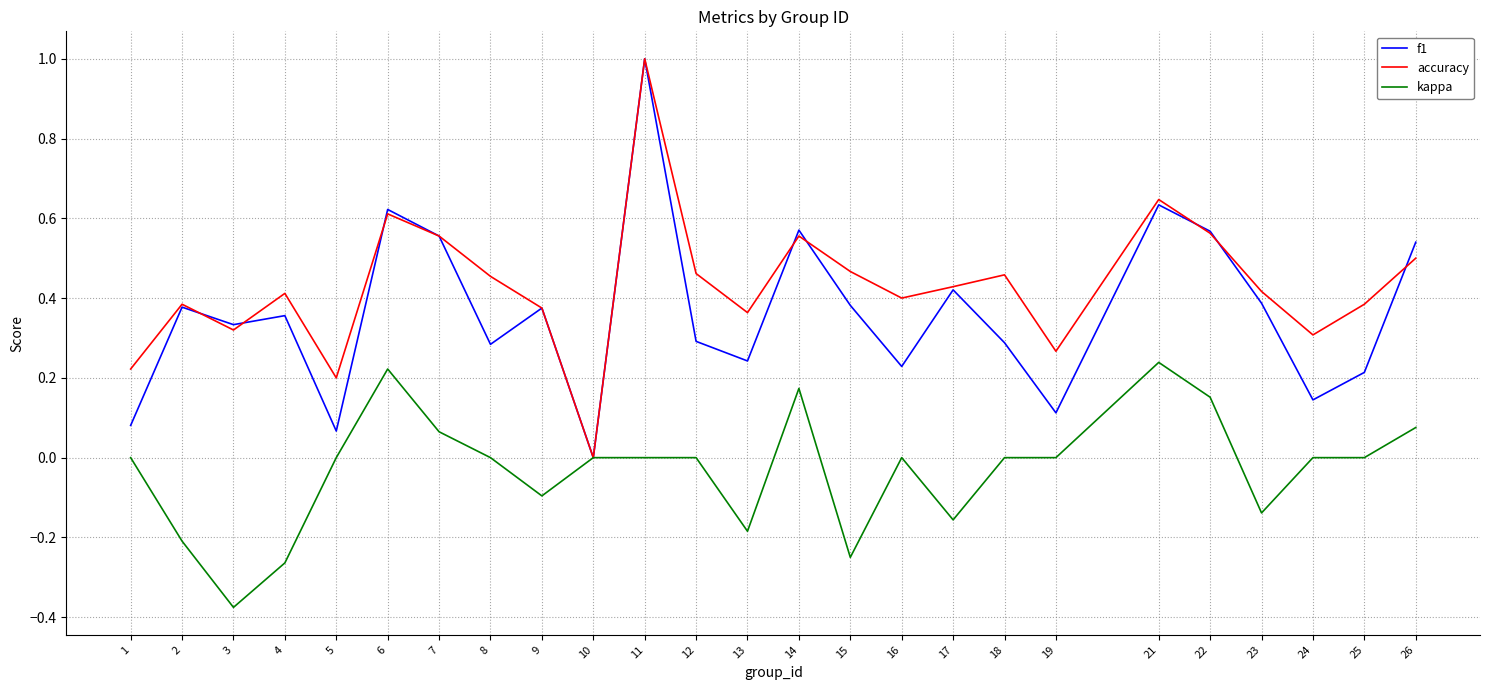

Between 12 and 22, which series saw the biggest shift?

f1